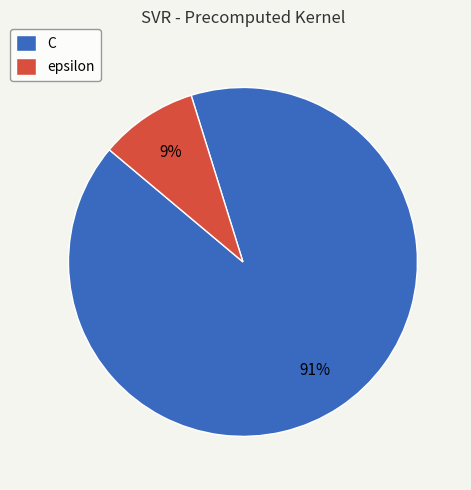

Do epsilon and C together represent more than half of the pie?

Yes